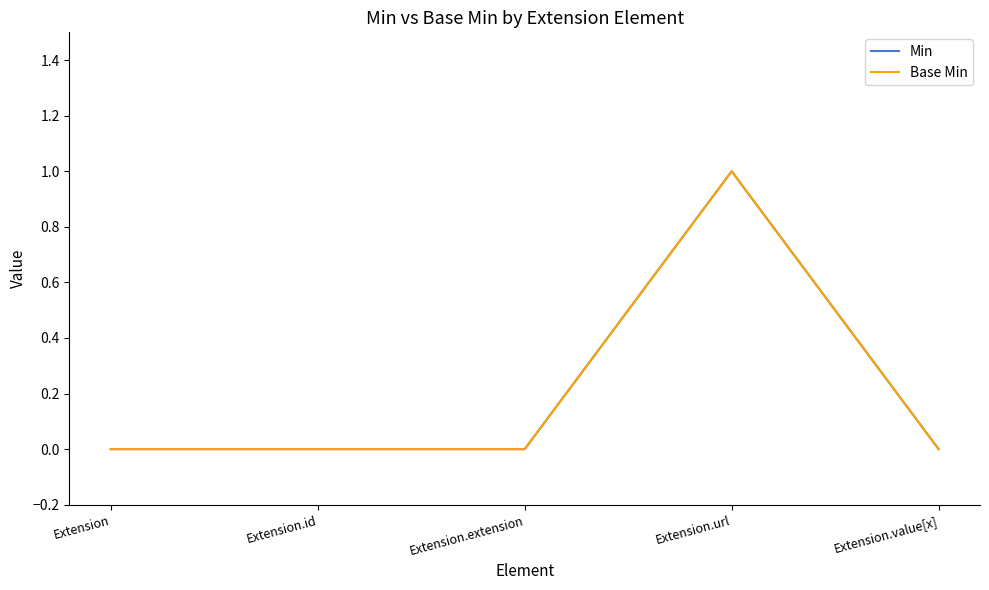

Is this an area chart (filled region under the line)?

No